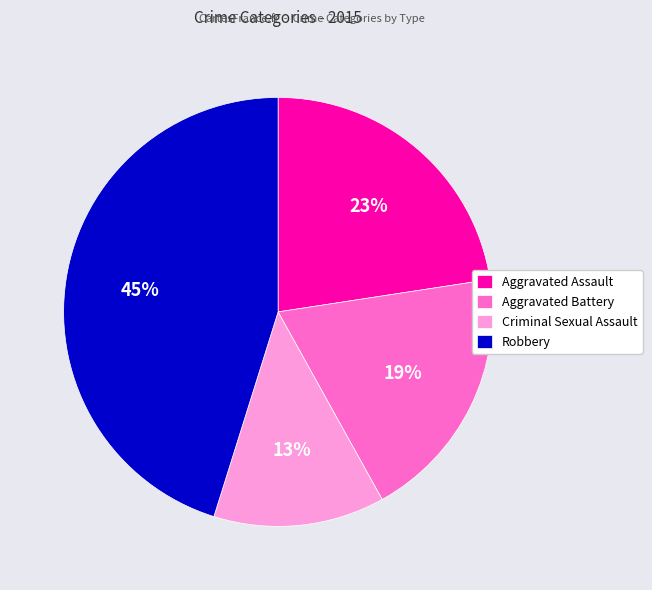

What is the largest slice in the pie chart?

Robbery